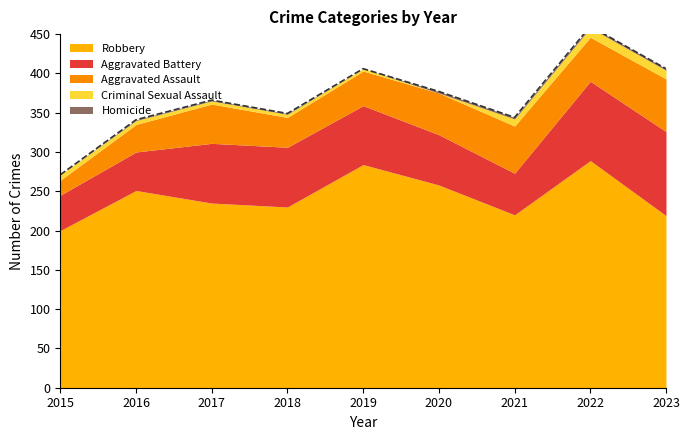

What is the sum of all Robbery values?

2186